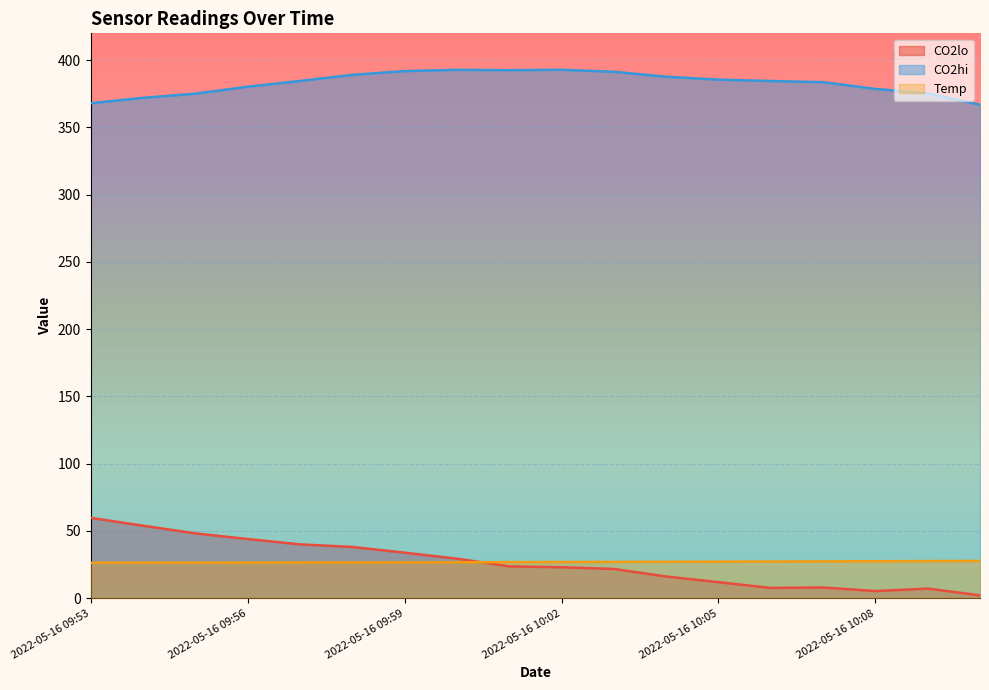

At which label is CO2lo closest to 30?

2022-05-16 10:00